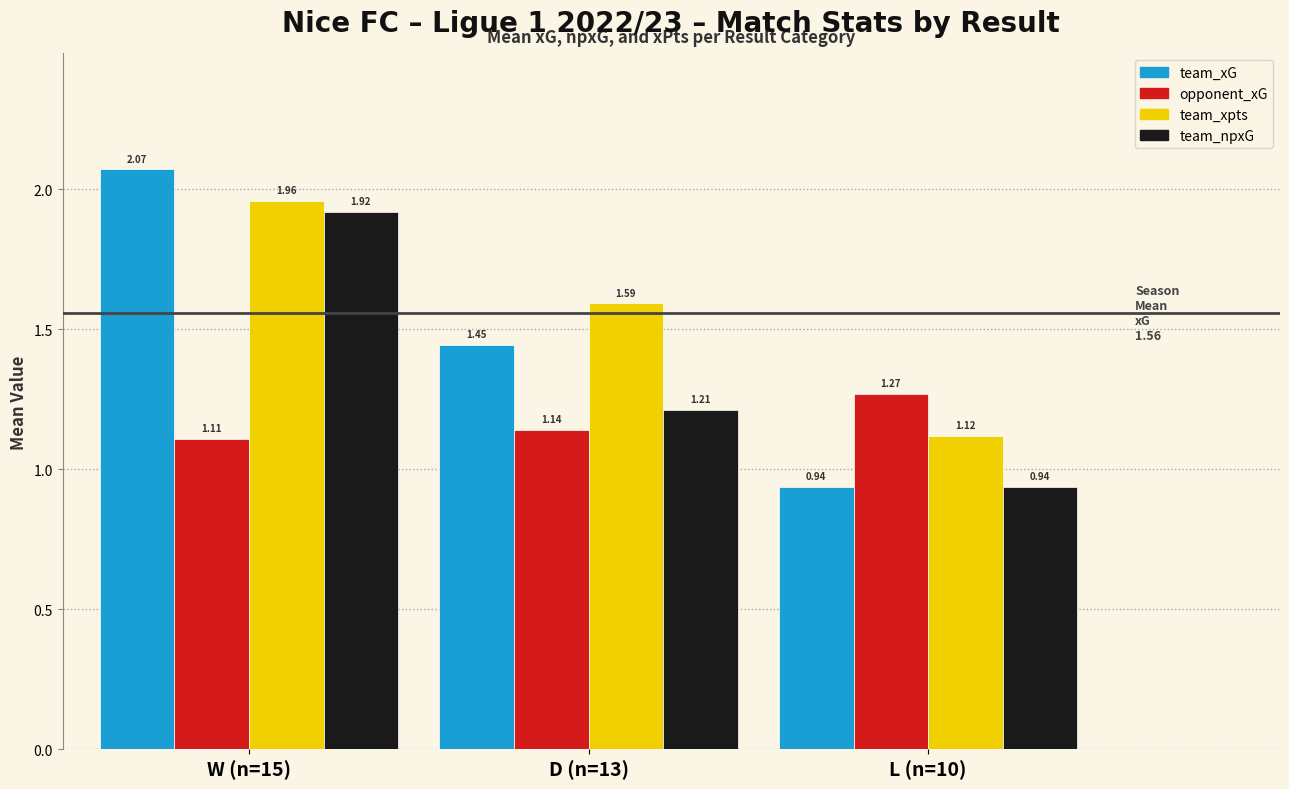

List the series in order of their peak value, highest first.

team_xG, team_xpts, team_npxG, opponent_xG